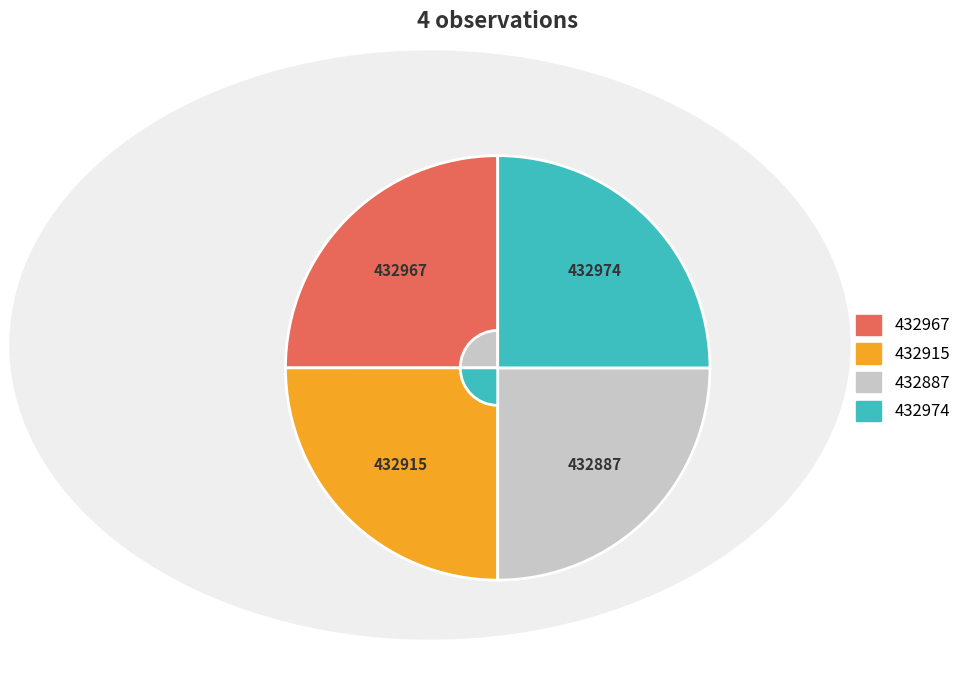

Is there any slice that represents more than half of the pie?

No